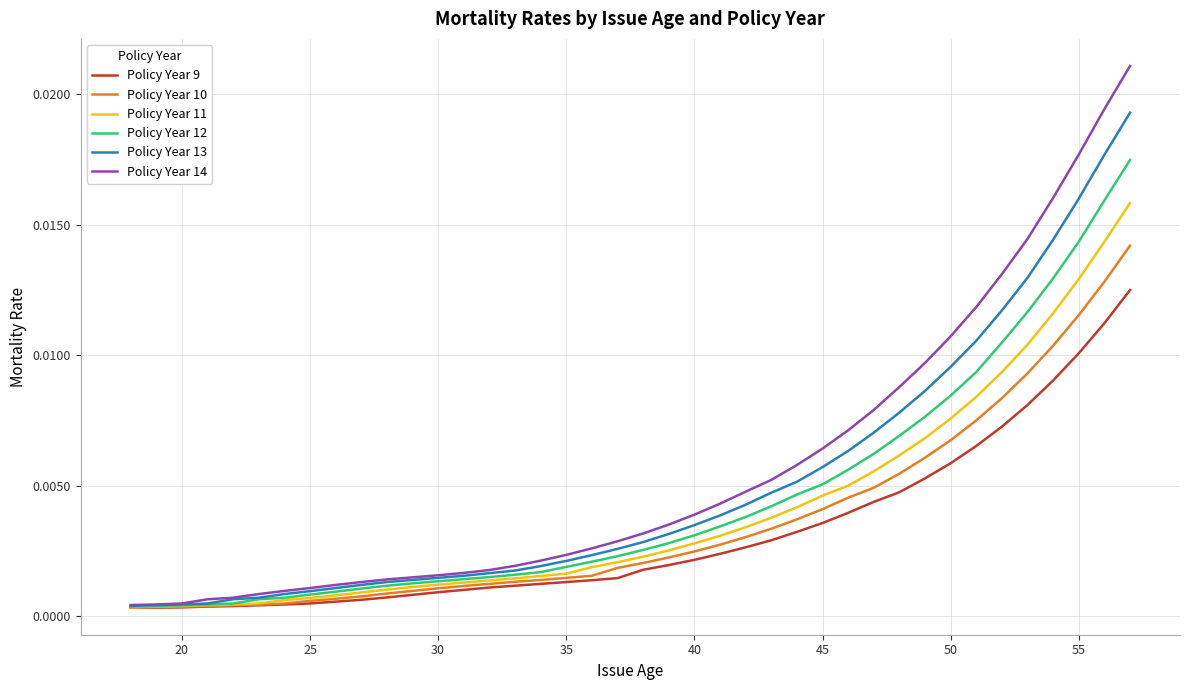

Which series has the widest spread of values?

Policy Year 14